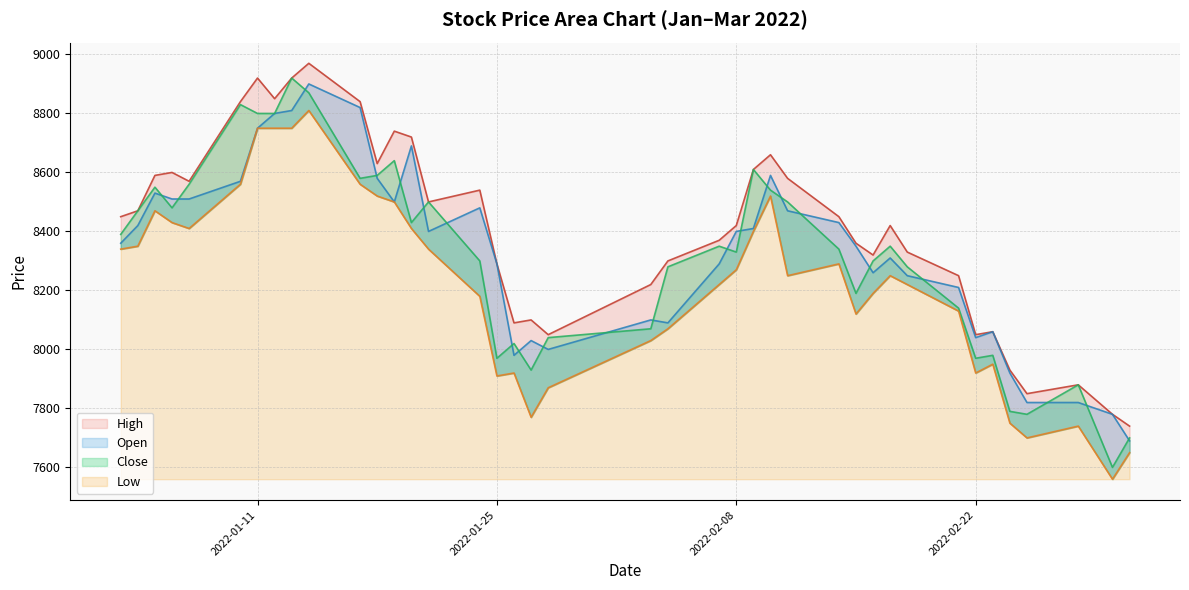

Does the chart display data point markers on the line(s)?

No